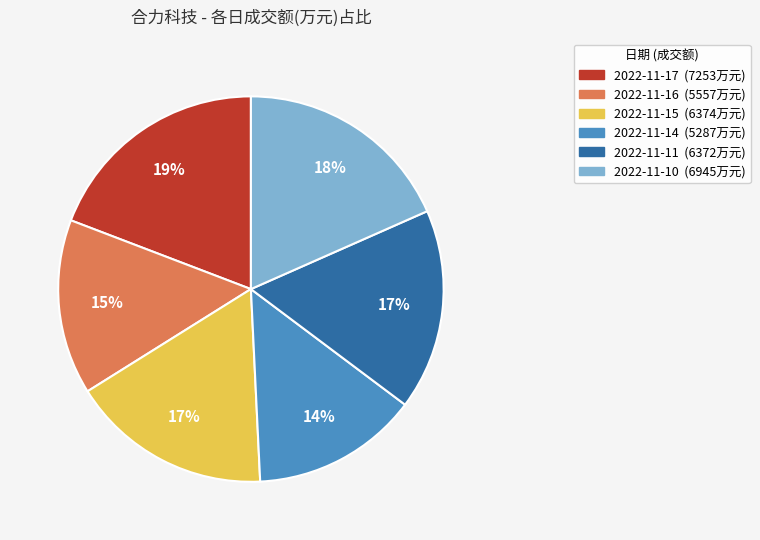

Is there any slice that represents more than half of the pie?

No